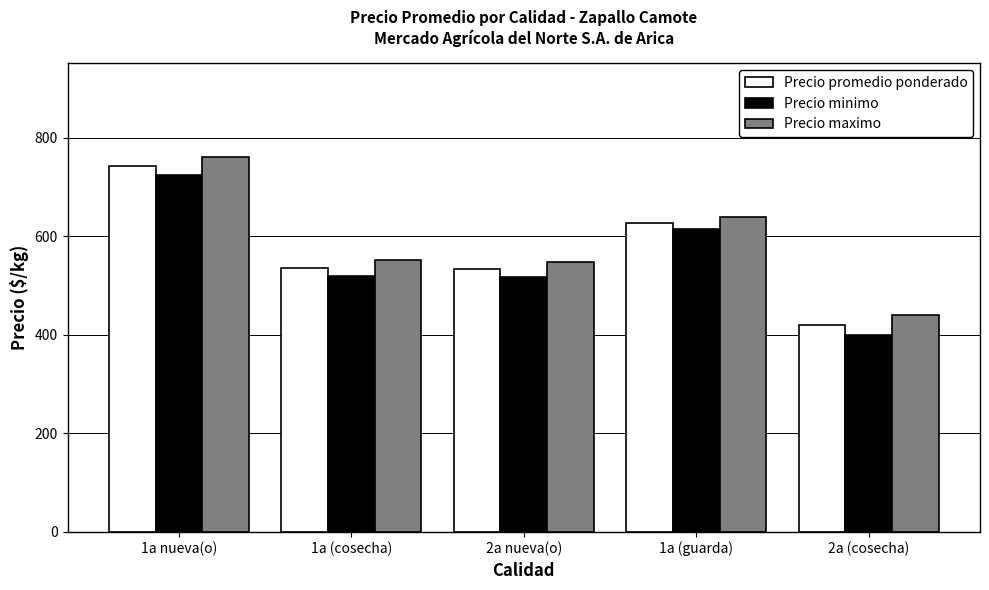

Is it true that Precio minimo equals 520.0 at 1a (cosecha)?

True